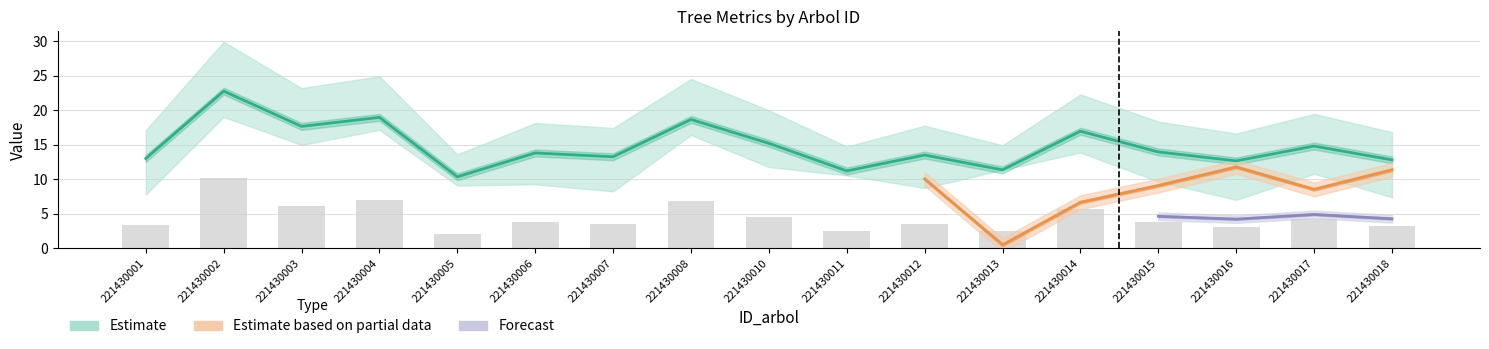

What is the value of the g bar at the 1st from the left?

3.3